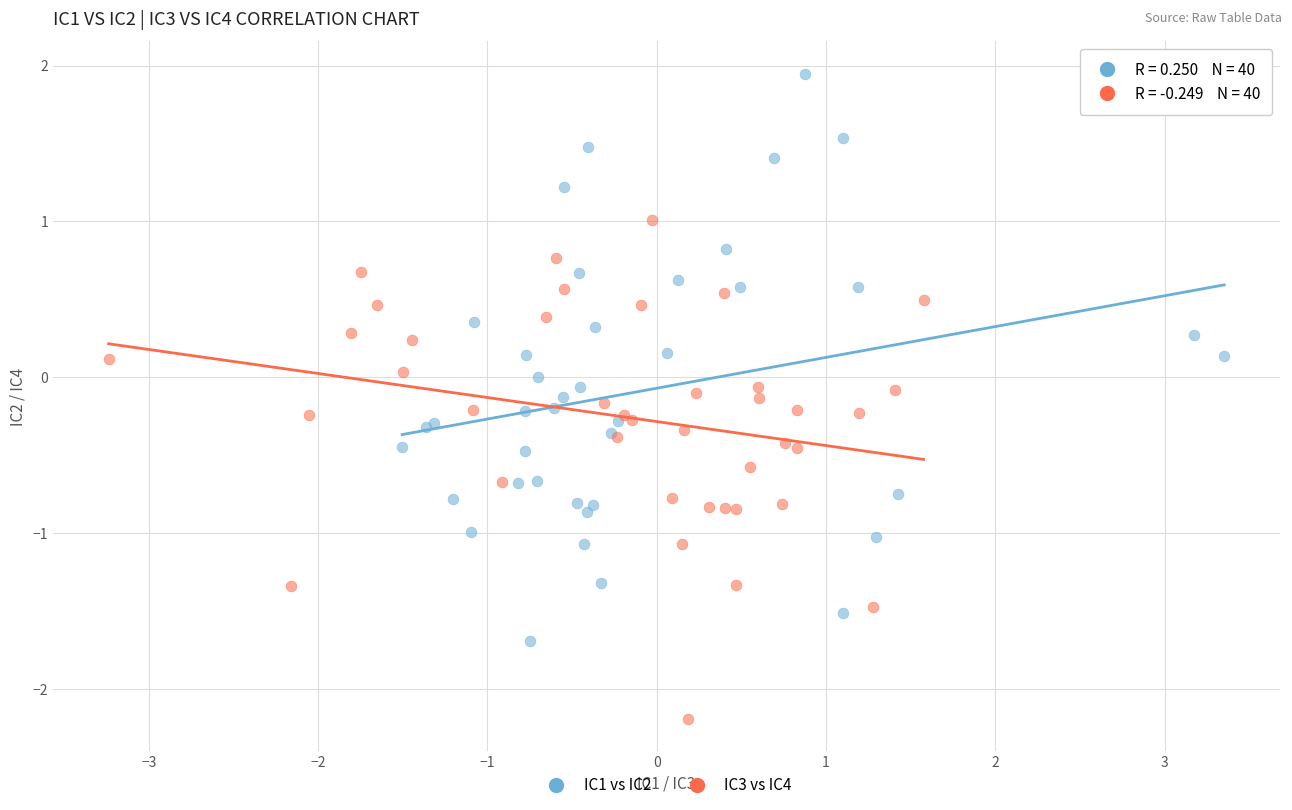

Which series reaches the maximum Y coordinate?

IC1 vs IC2